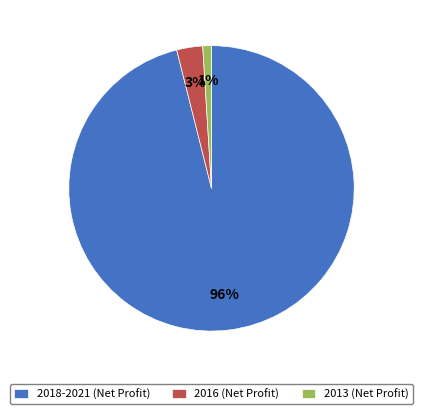

Is there any slice that represents more than half of the pie?

Yes